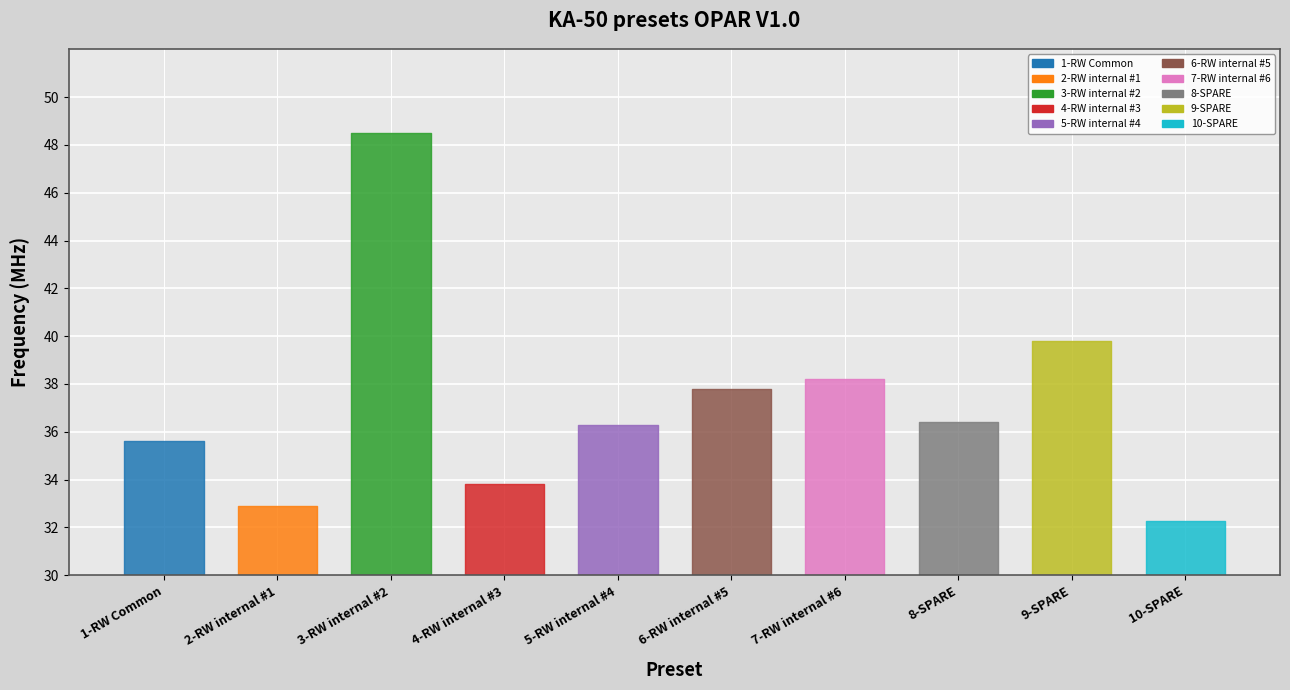

What is the difference between the second highest and minimum values?

7.5